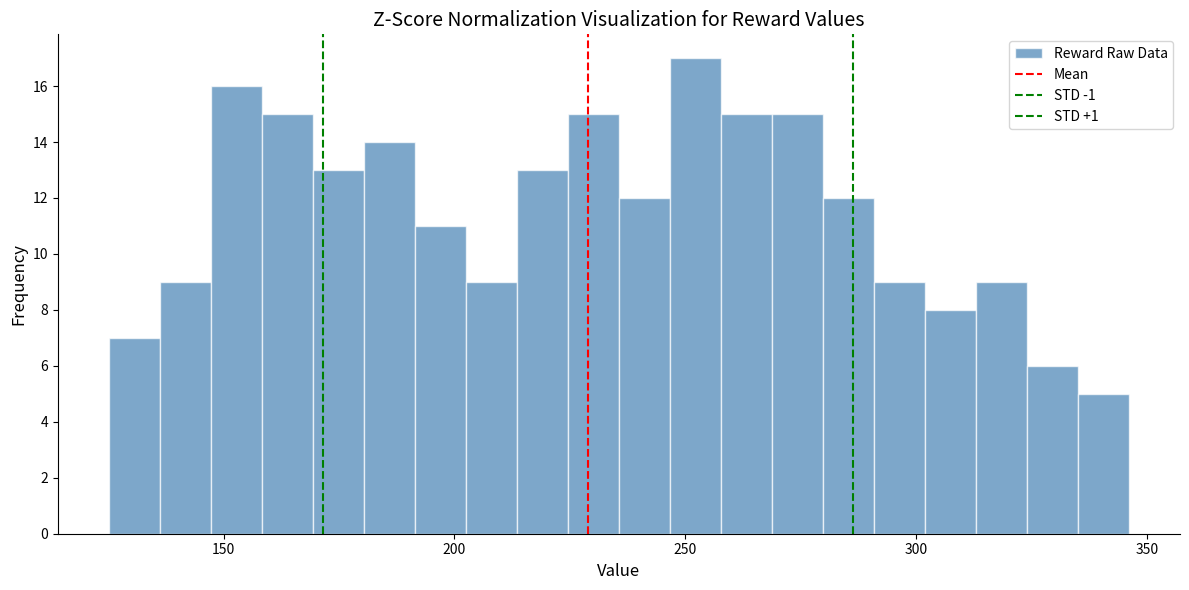

Around what value on the x-axis is the tallest bar? Give the approximate position of its centre, as read against the axis.

250